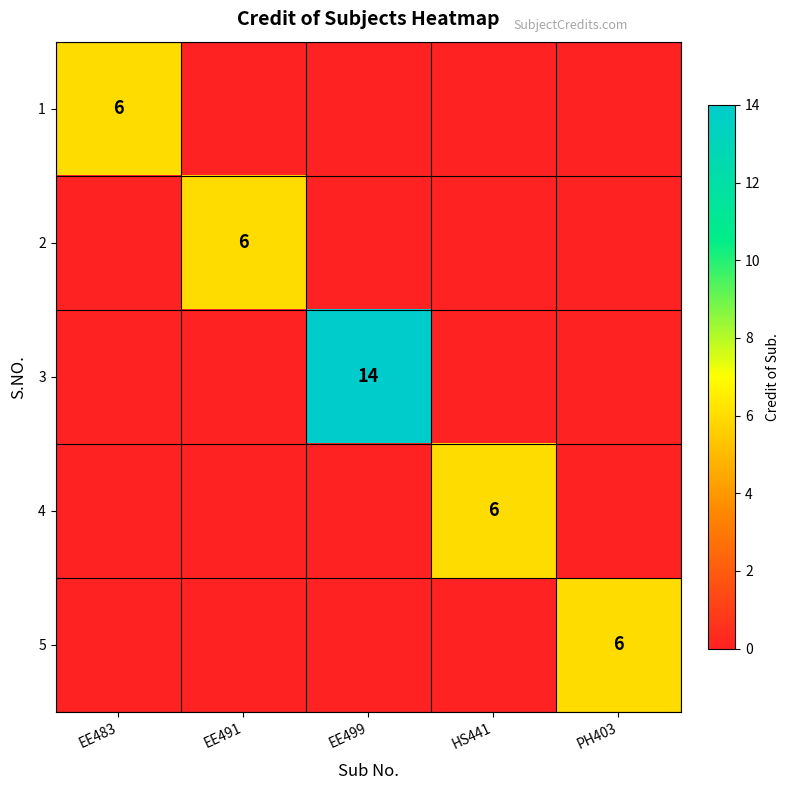

What is the maximum value for 3?

14